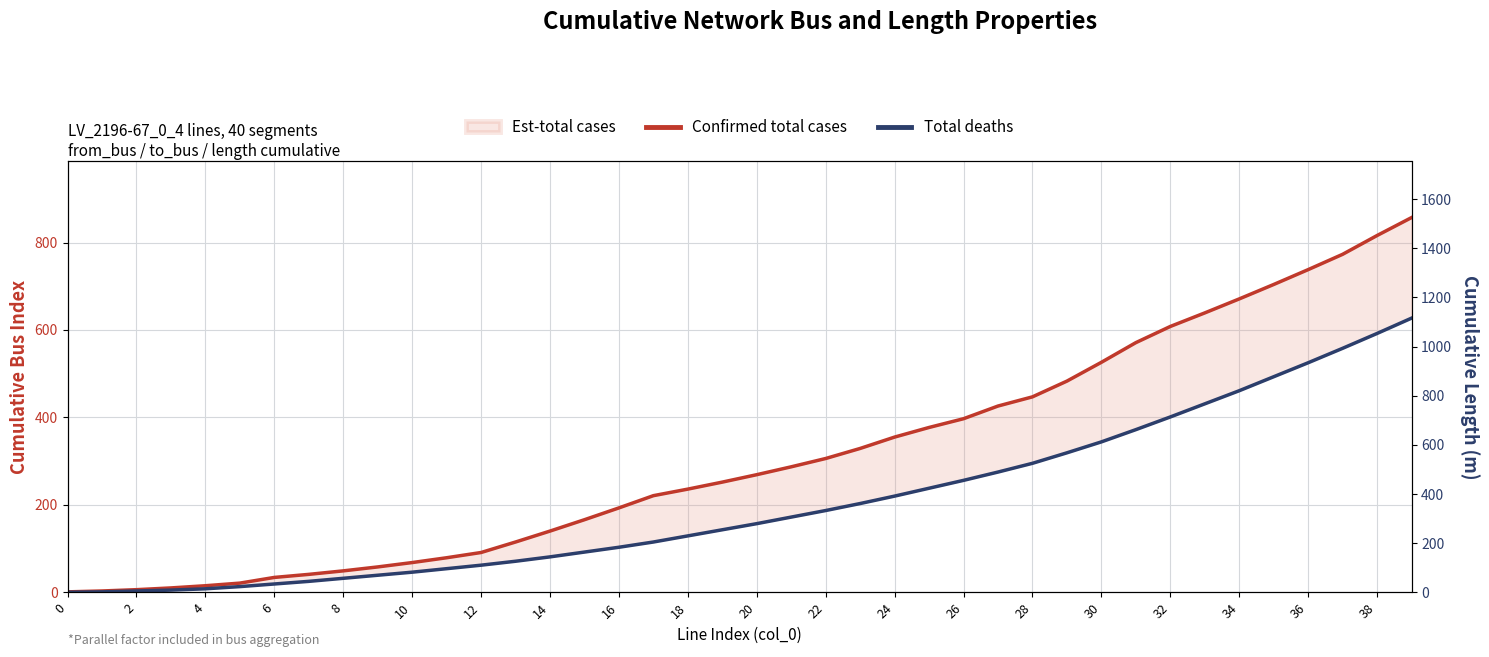

At which category is the sum across all series the highest?

39